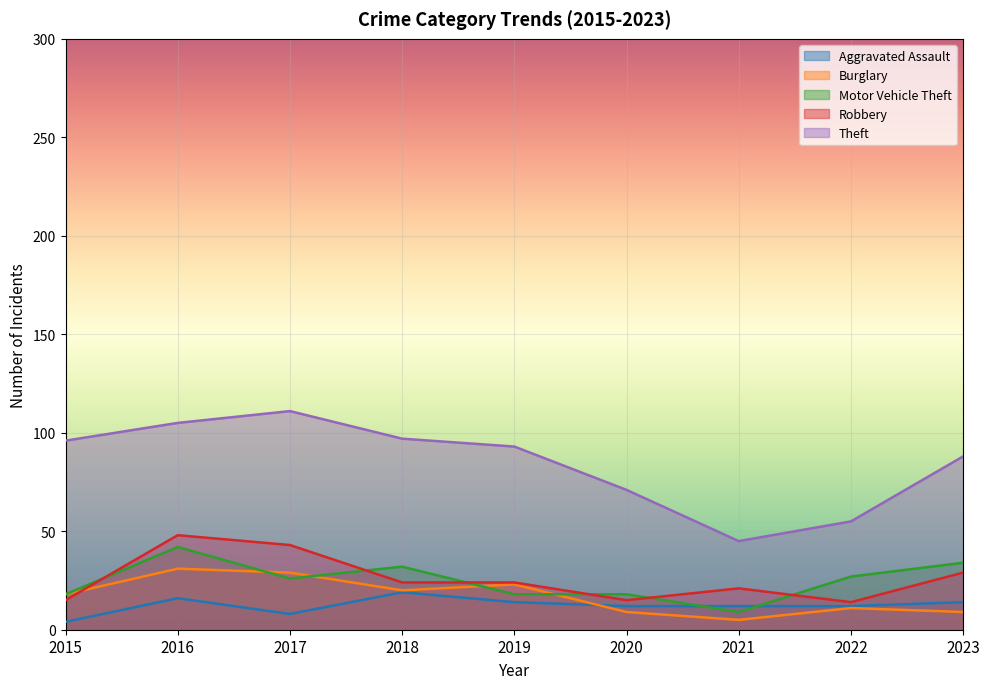

What is the approximate value of Theft at 2016?

105